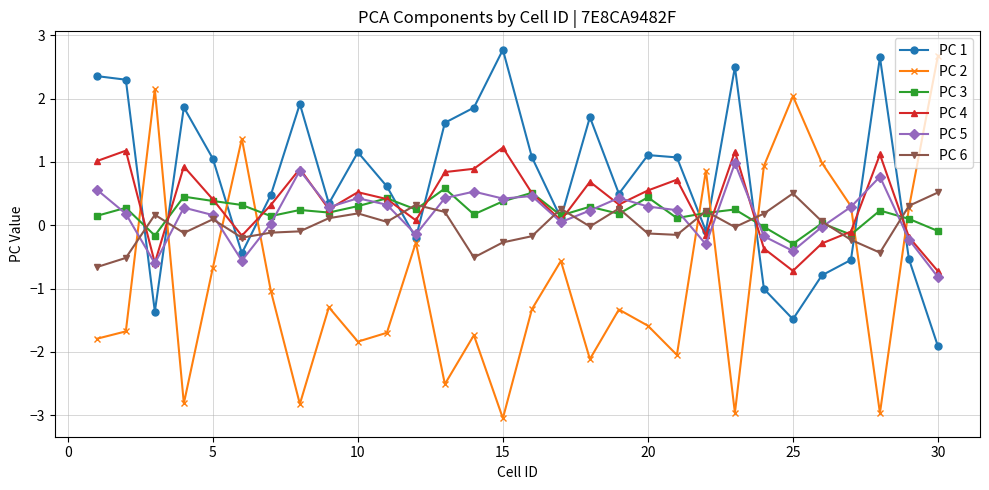

How many lines are shown in the chart?

6